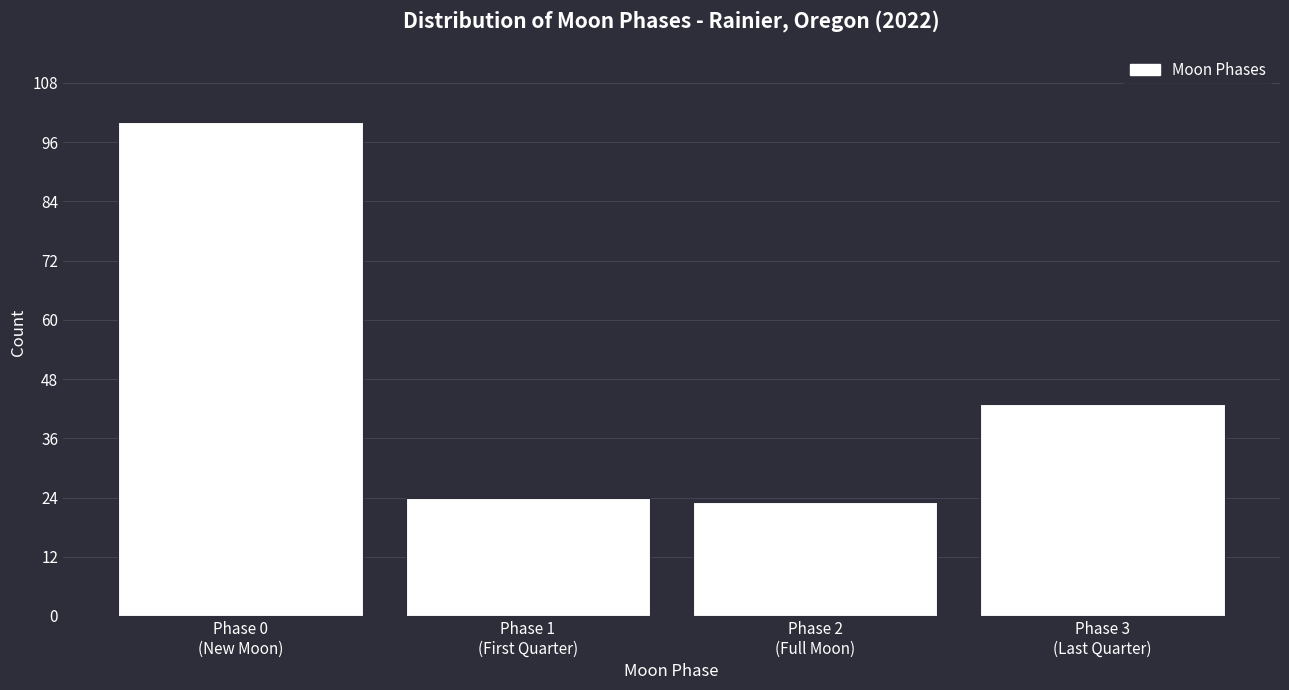

Reading left to right, extract all data points from this chart.

100	24	23	43